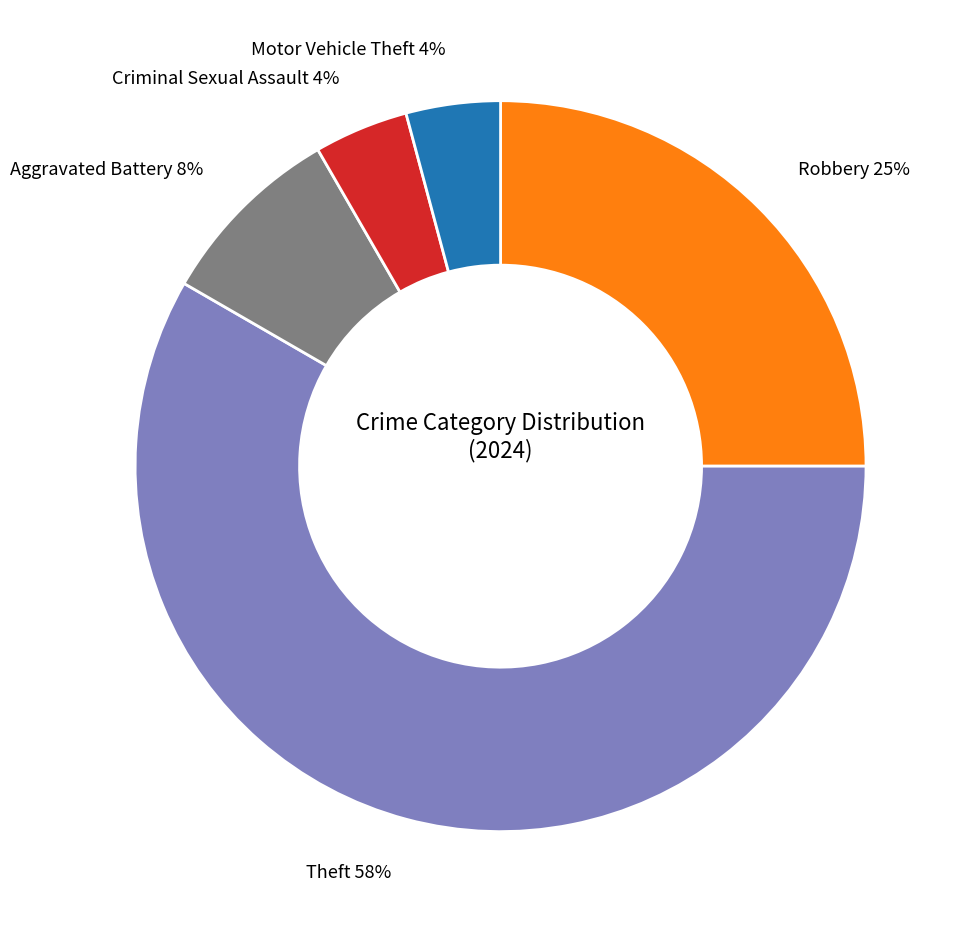

Is there a majority slice in this chart?

Yes